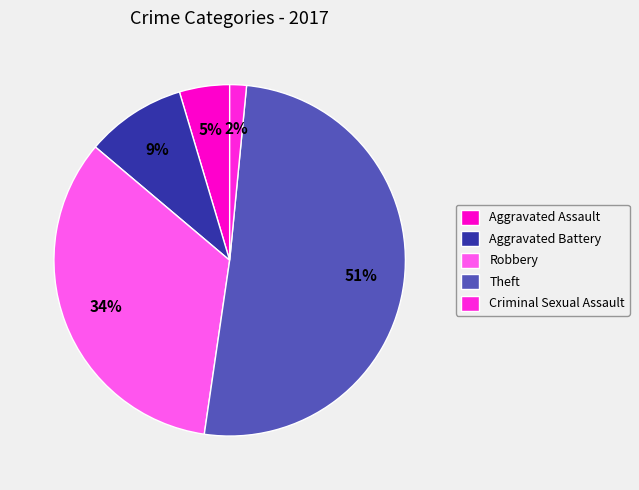

Count the number of slices in the pie.

5